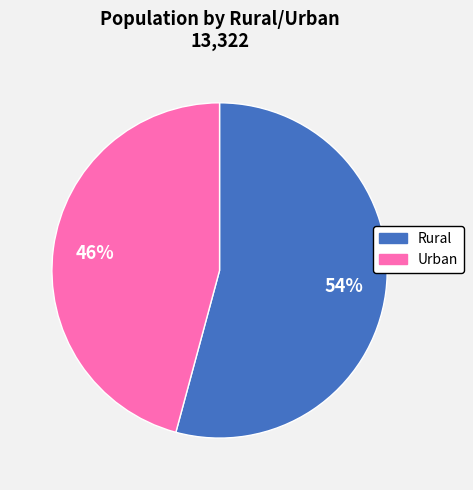

What percentage is the Urban slice, to the nearest percent?

46%